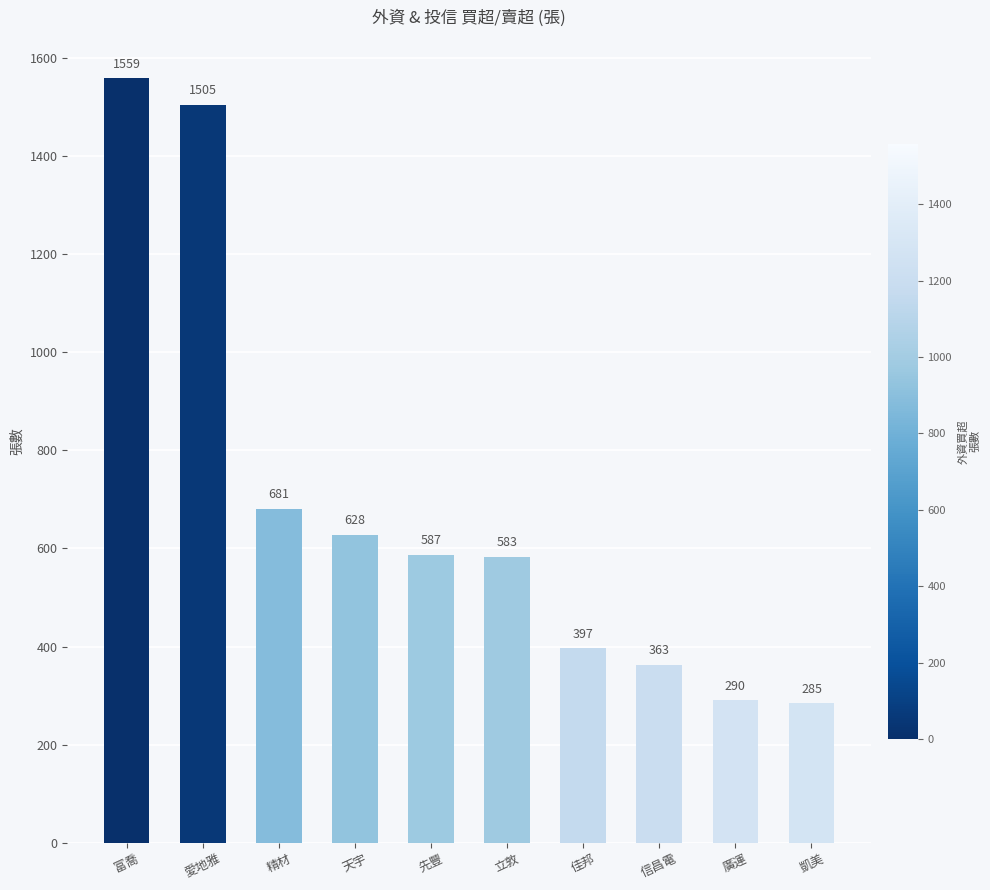

Reading left to right, extract all data points from this chart.

1559	1505	681	628	587	583	397	363	290	285